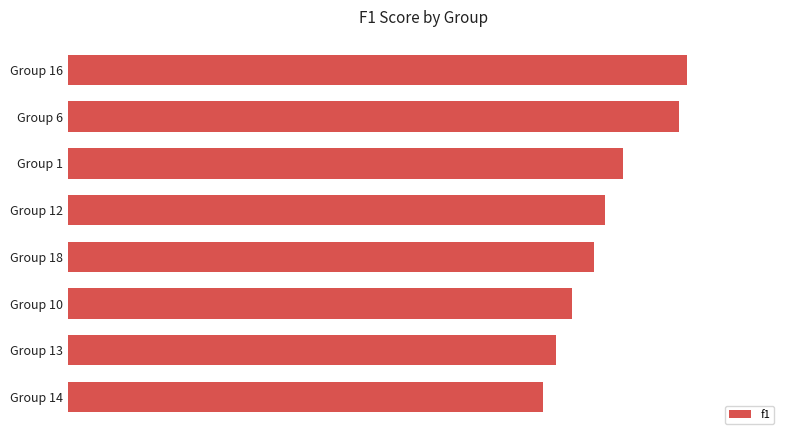

List the labels in order of value, smallest first.

Group 14, Group 13, Group 10, Group 18, Group 12, Group 1, Group 6, Group 16